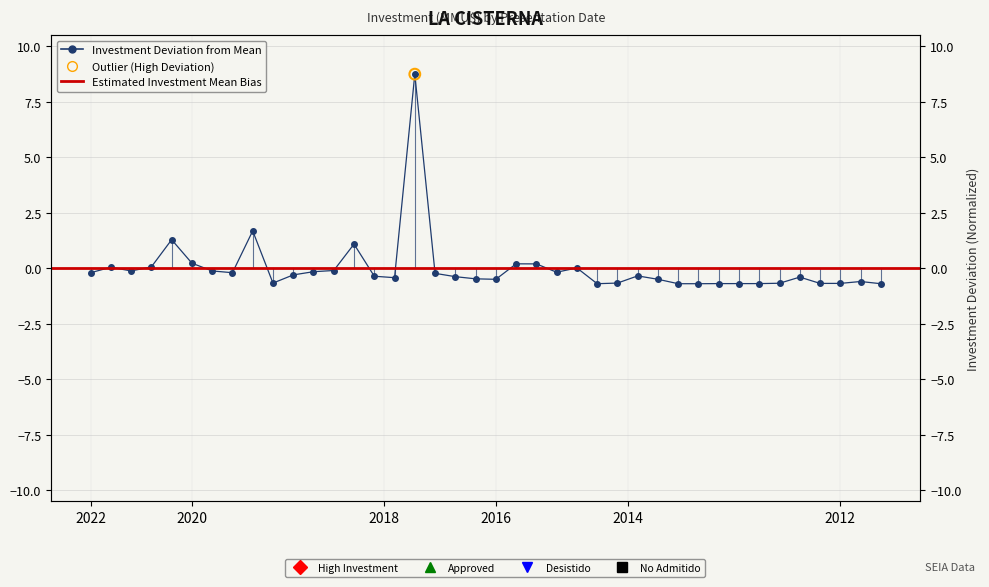

Which has a higher value, 2014-12 or 2019-02?

2019-02